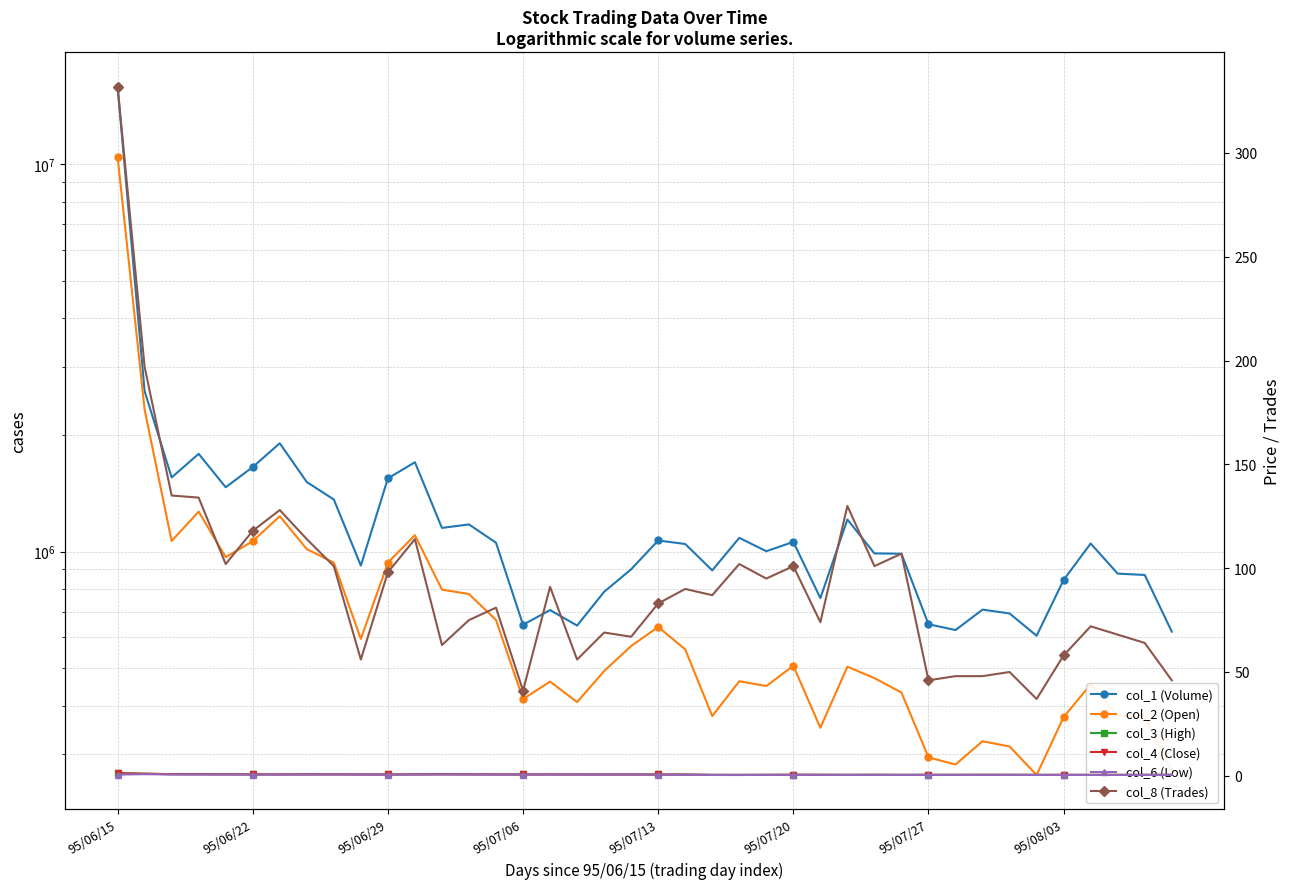

What is the total value across all series at 39?

892127.3